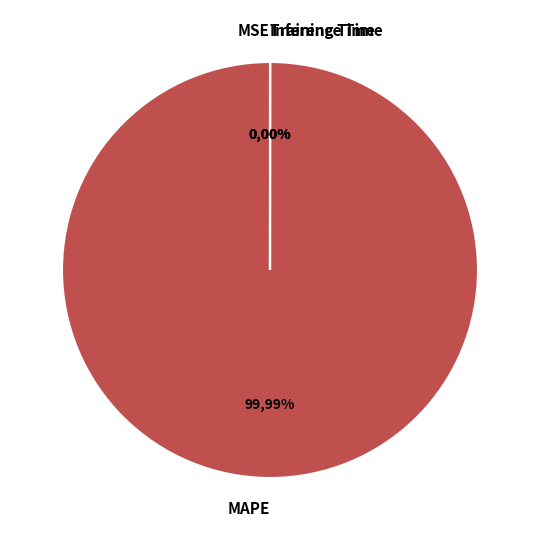

True or false: Training Time accounts for 0% of the total.

True